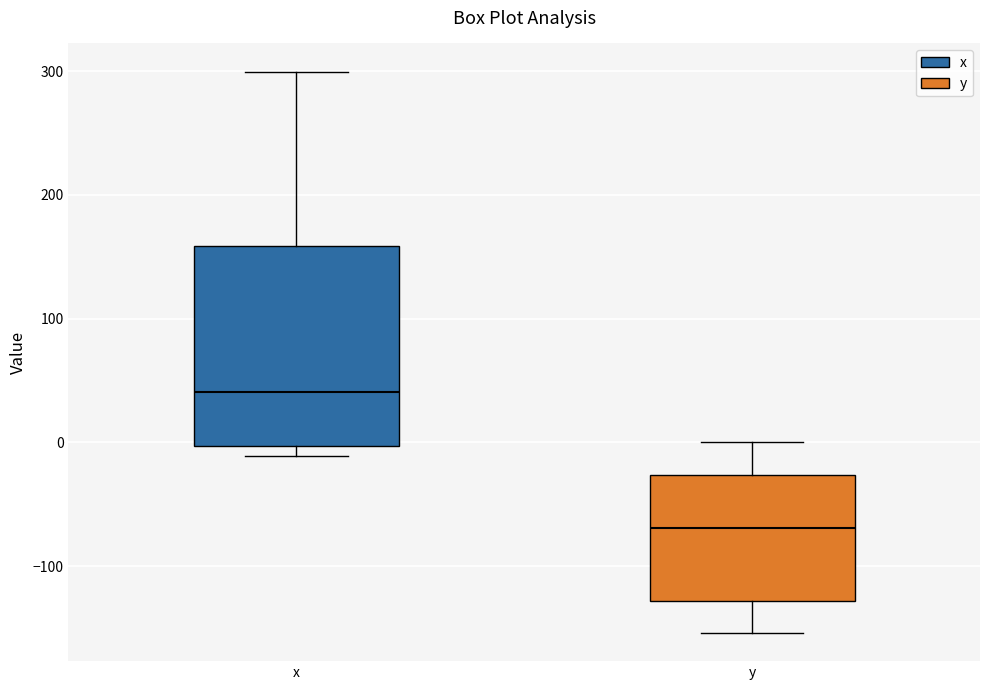

Reading left to right, read every box against the y-axis: the position of its median line, the range the box covers, and the ends of its whiskers. The values are not printed on the chart, so give them approximately, as read against the axis.

x: median 40, box 0 to 160, whiskers -10 to 300
y: median -70, box -130 to -30, whiskers -150 to 0